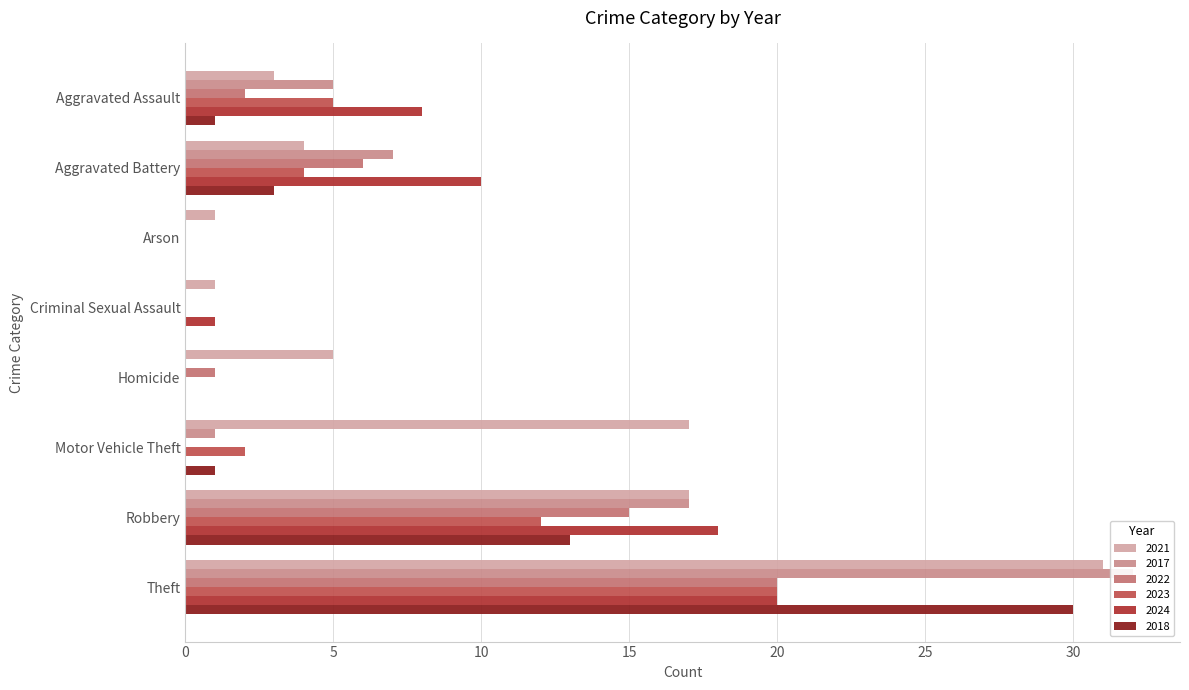

Count the number of data series in this chart.

6